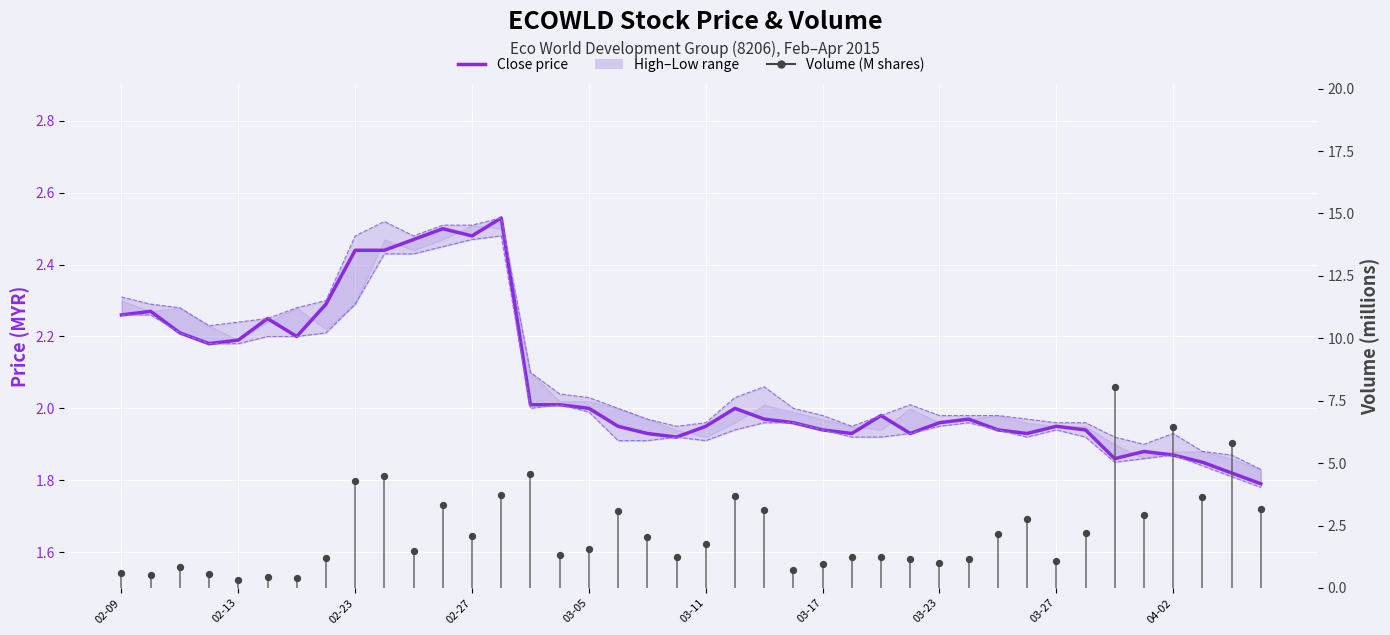

Which series contains the lowest Y value?

Volume (M shares)